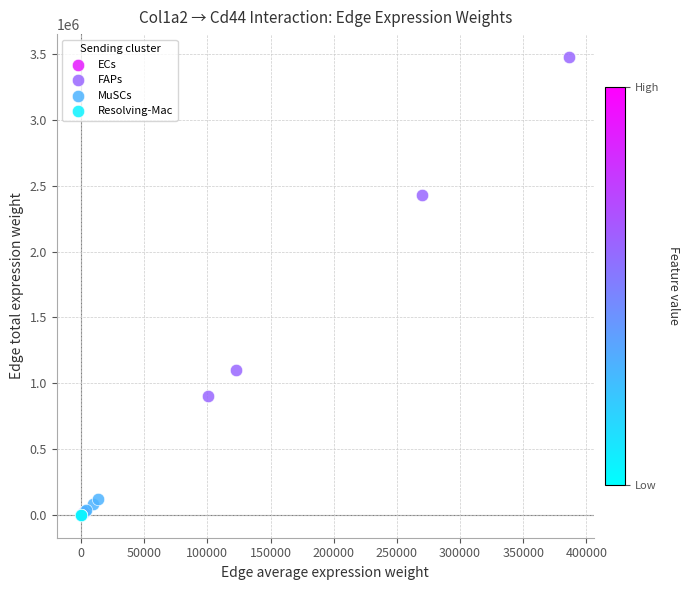

Which series has the widest spread of Y values?

FAPs